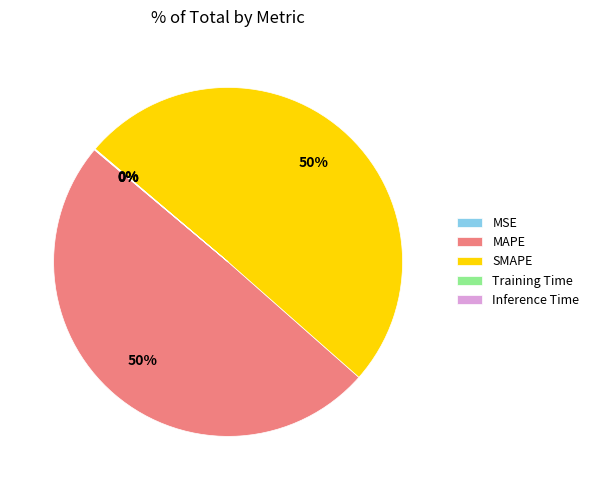

Is it true that MAPE is 36% of the pie?

False